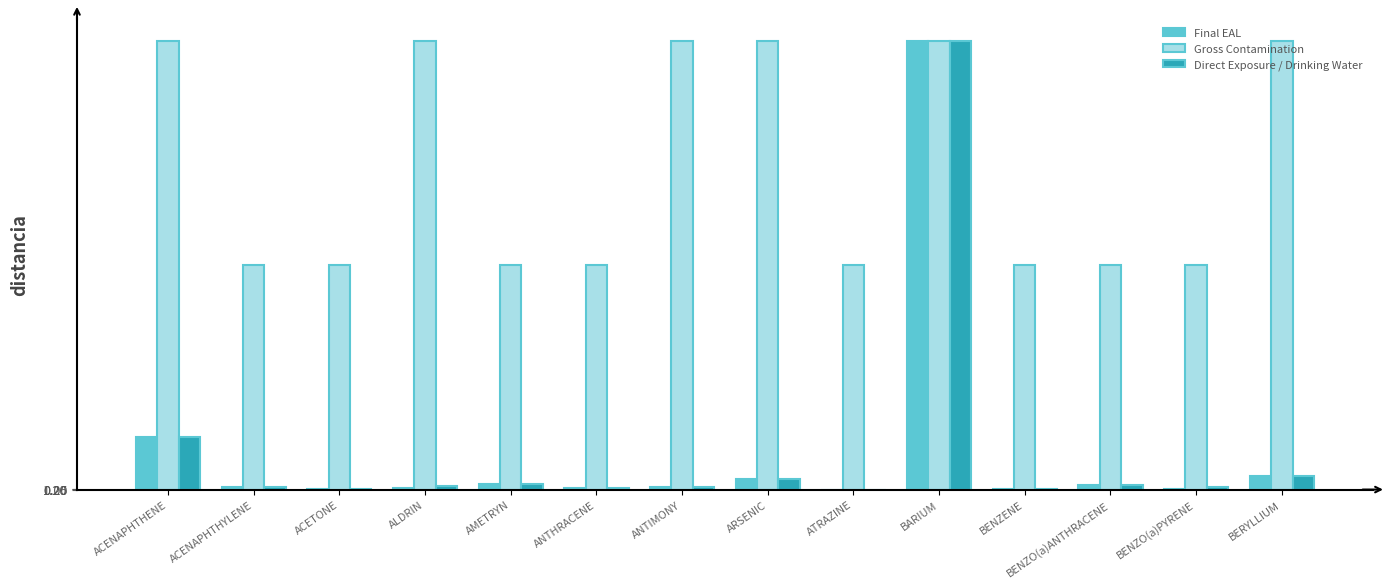

Which category has the highest value in the Final EAL series?

BARIUM